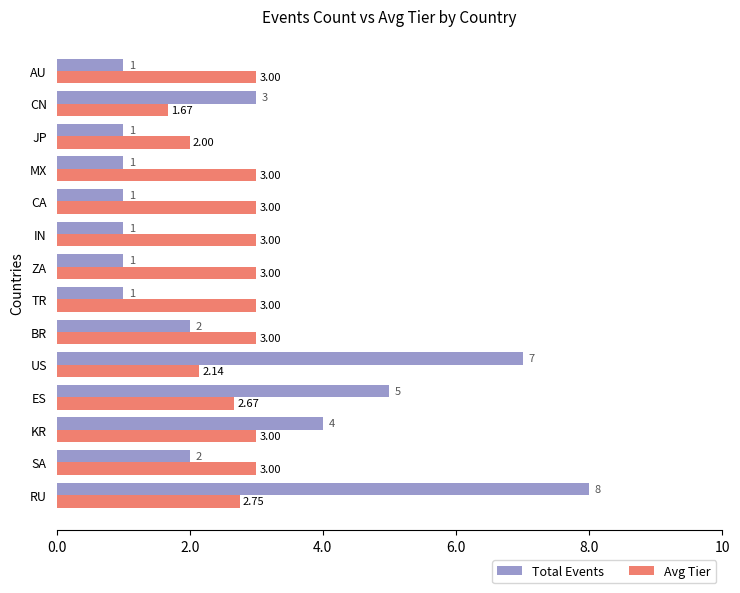

How many data points in Total Events are less than 2?

7